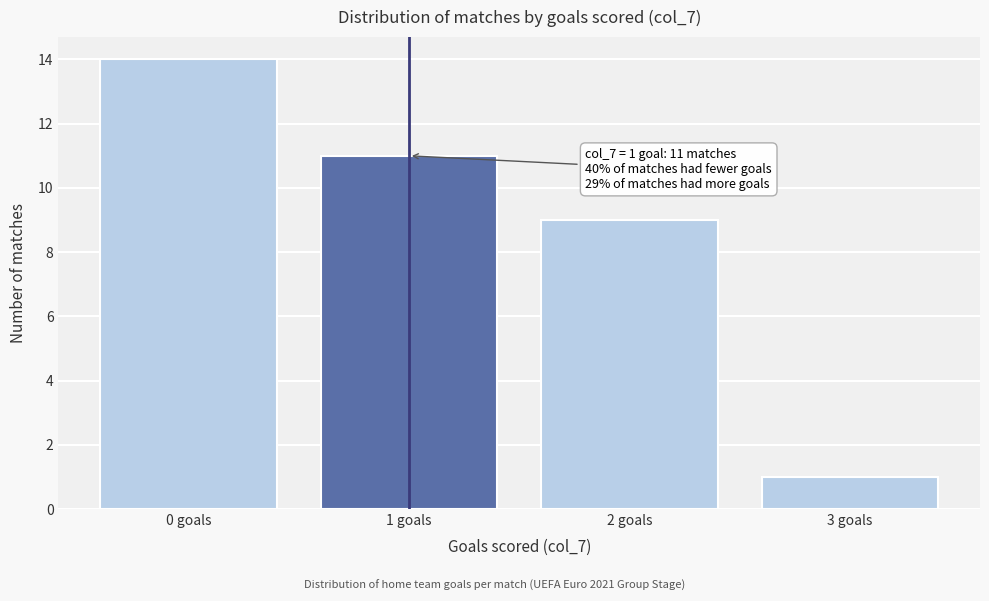

Reading left to right, extract all data points from this chart.

0 goals=14	1 goals=11	2 goals=9	3 goals=1